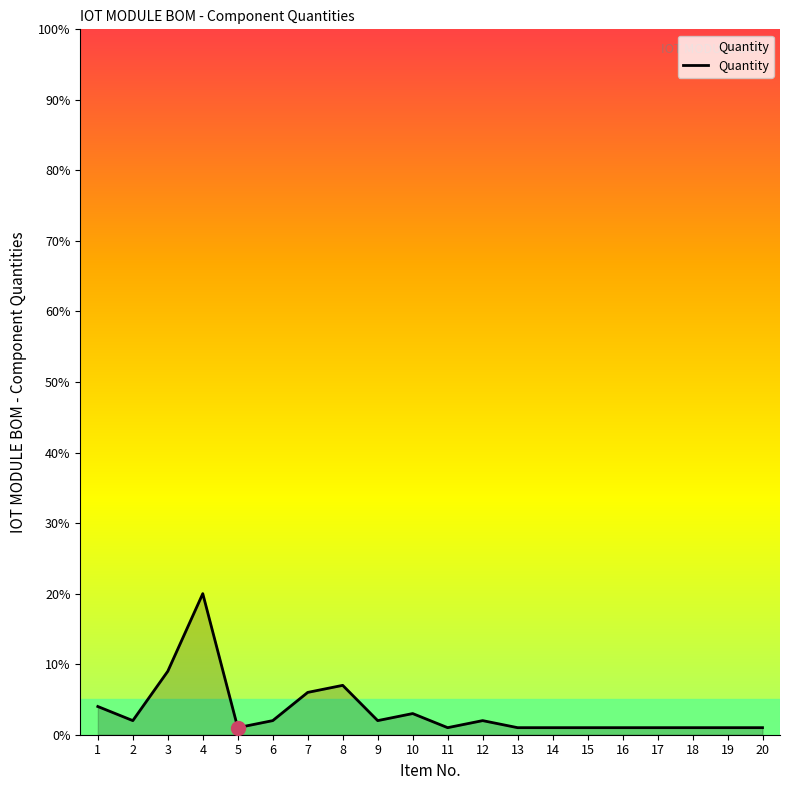

Where is the data nearest to the value 10?

3